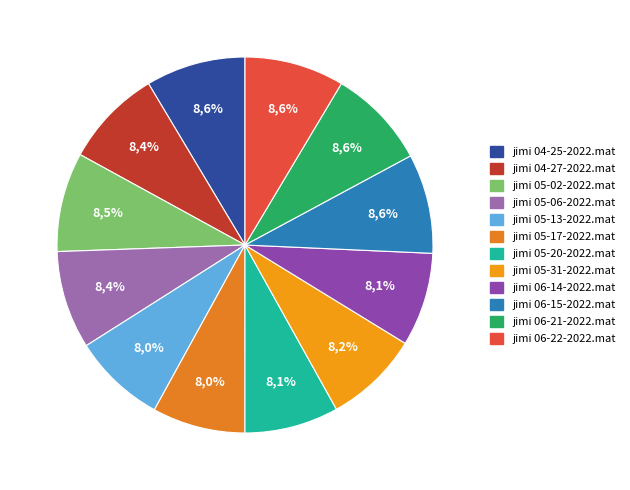

How many segments does this pie chart have?

12